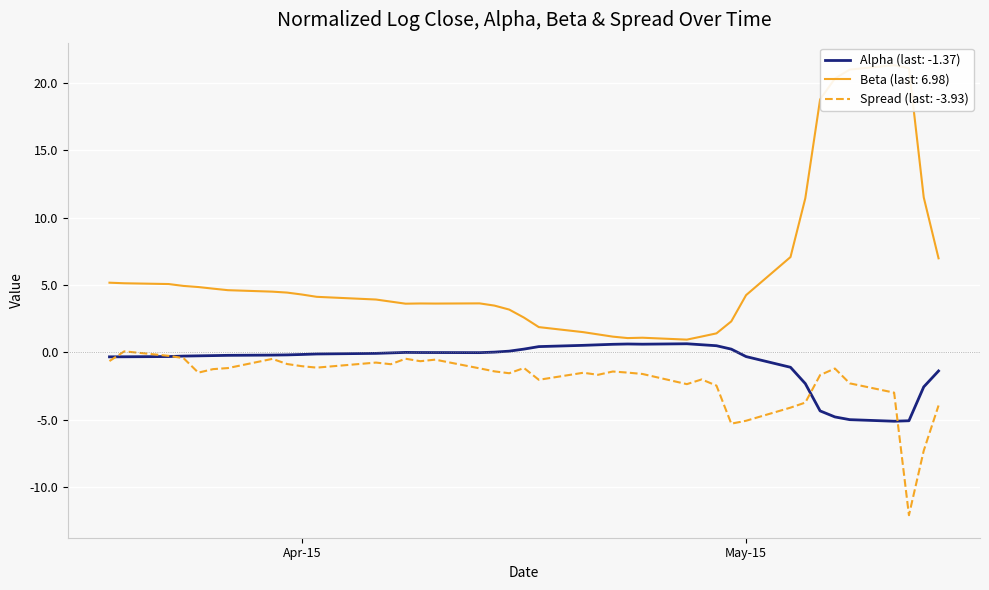

True or false: beta and spread intersect in this chart.

False